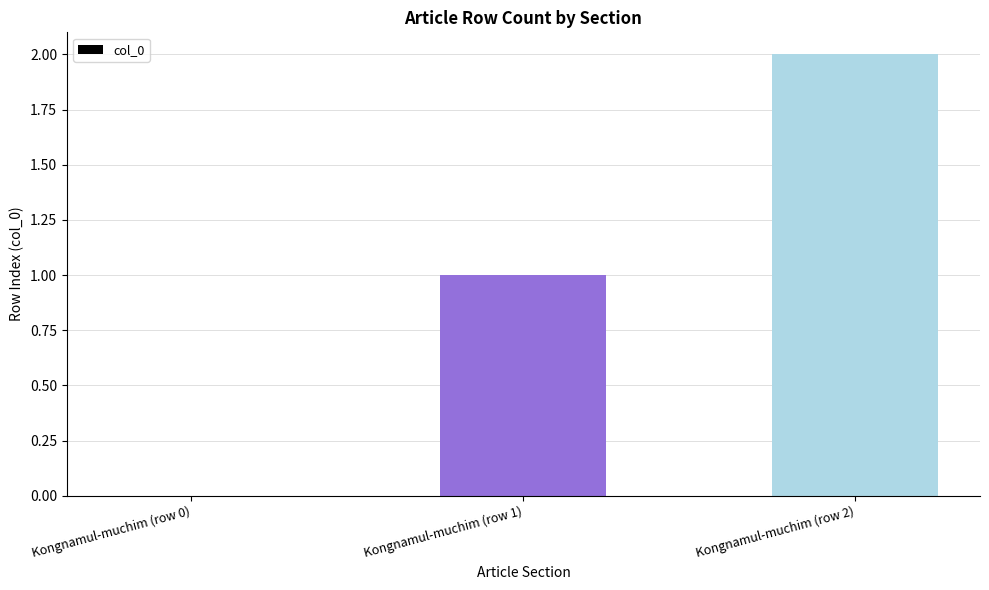

What is the change in value from Kongnamul-muchim (row 0) to Kongnamul-muchim (row 2)?

+2